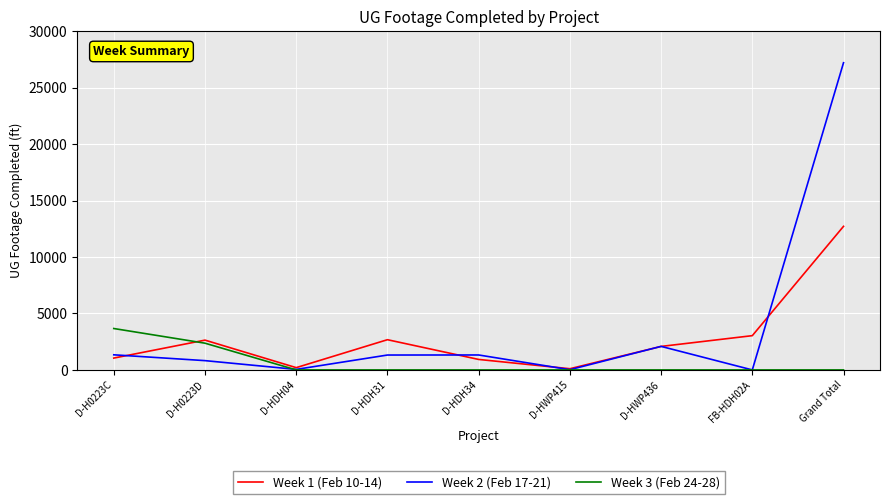

Which category has the highest value across all series?

Grand Total